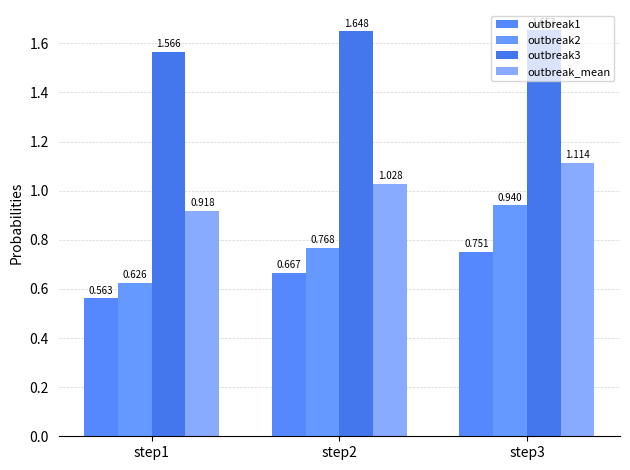

What is the total value across all series at step2?

4.1